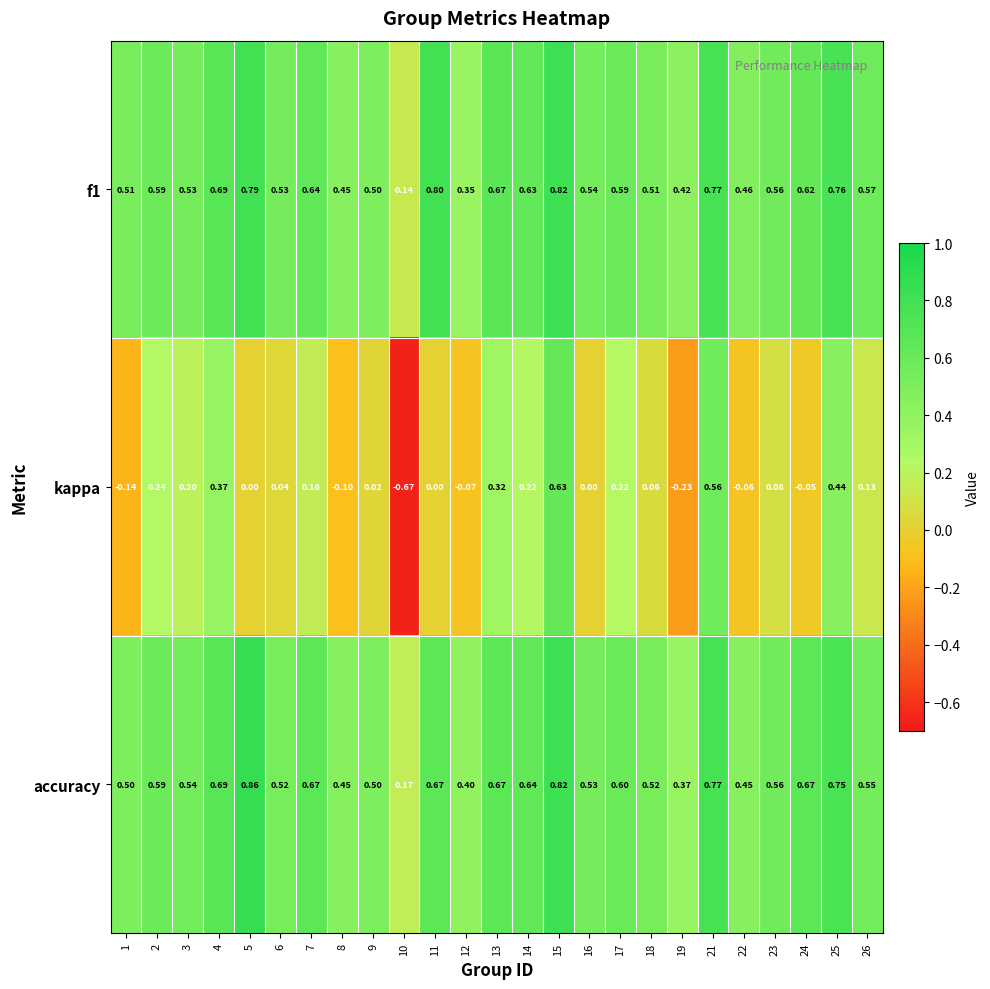

How many data points does each series have?

25